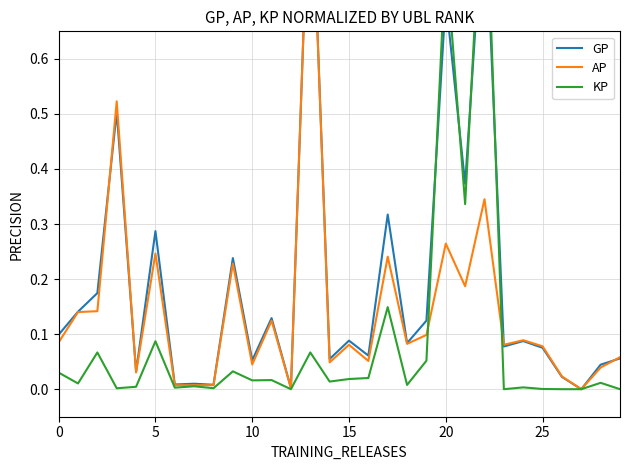

What is the maximum value for KP?

1.0